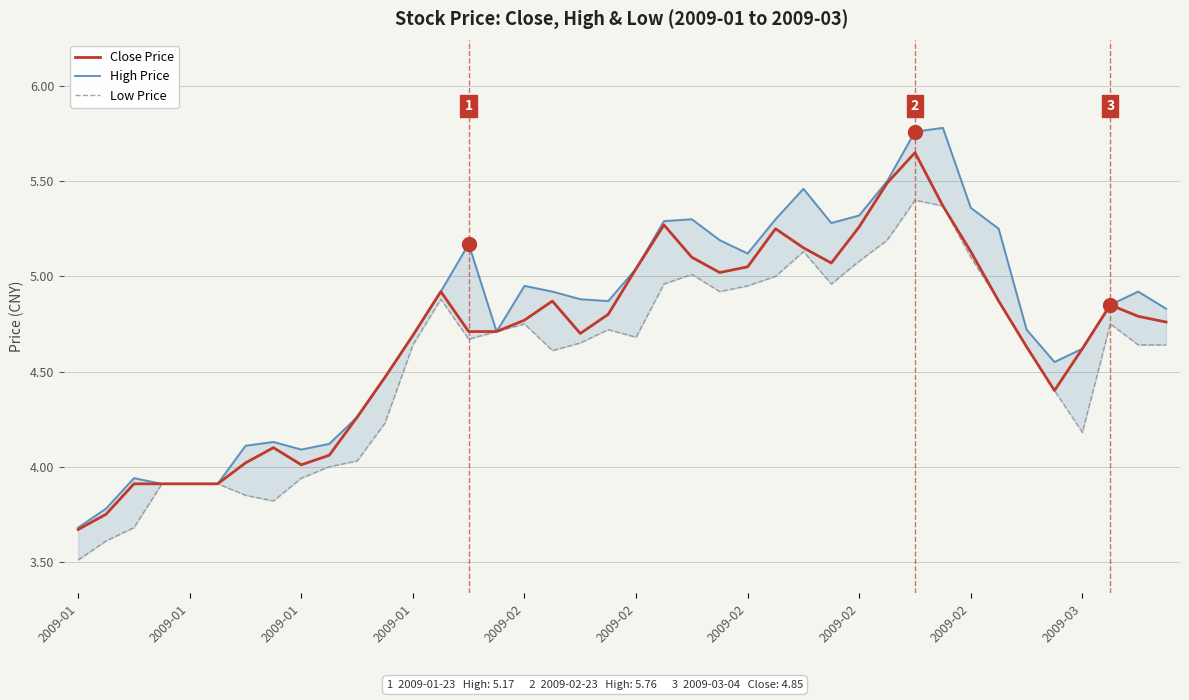

Rank the series by their maximum value, from highest to lowest.

High Price, Close Price, Low Price